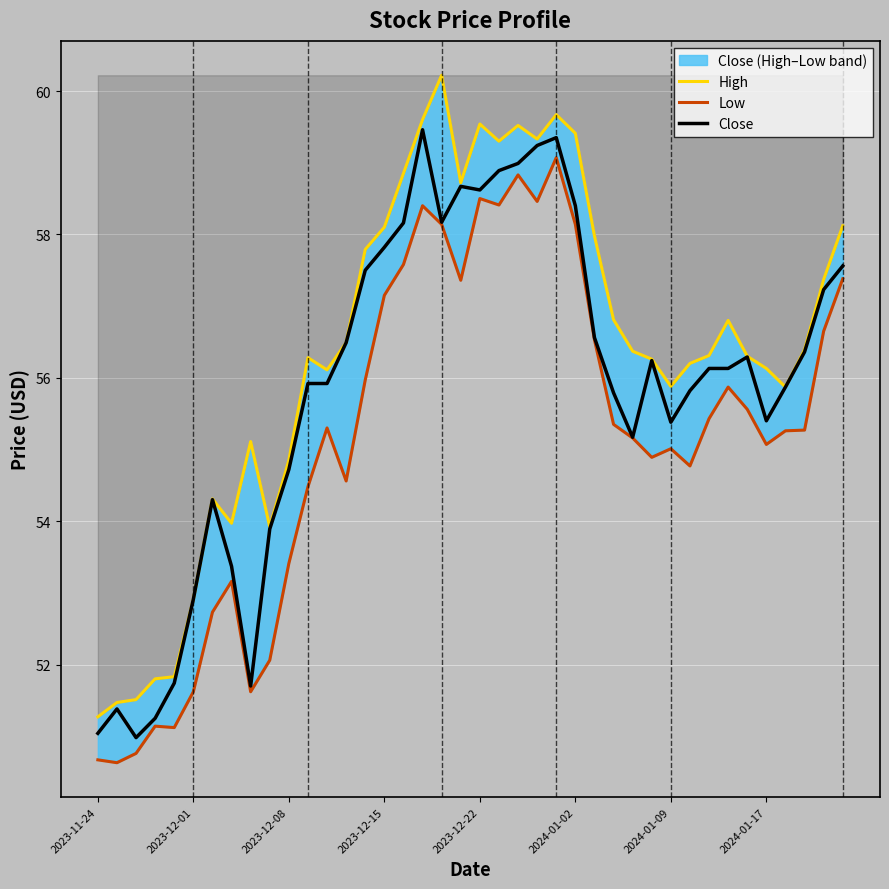

Which series has the largest range (max minus min)?

High